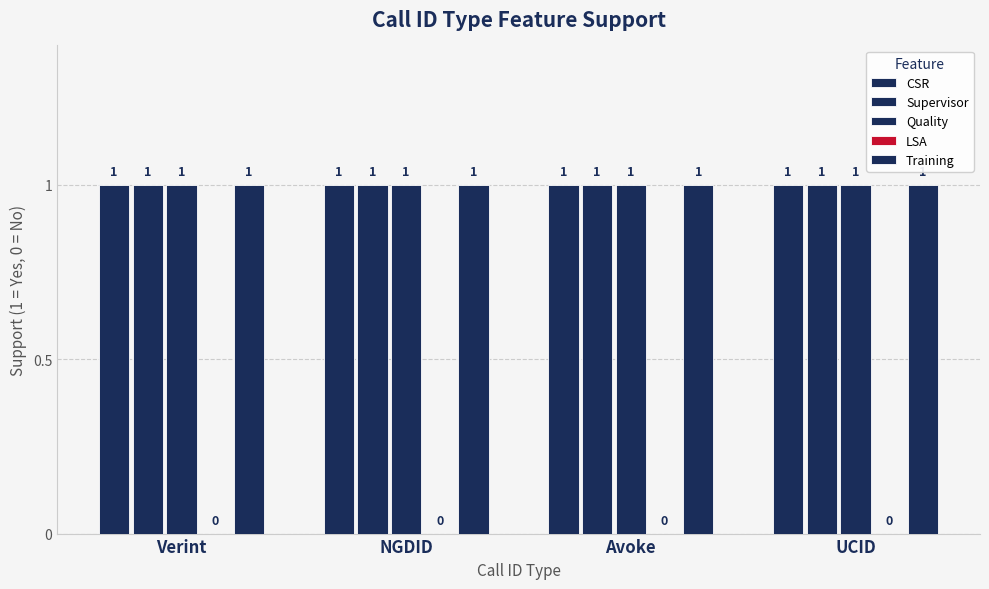

What are all the series names shown in the legend?

CSR, Supervisor, Quality, LSA, Training